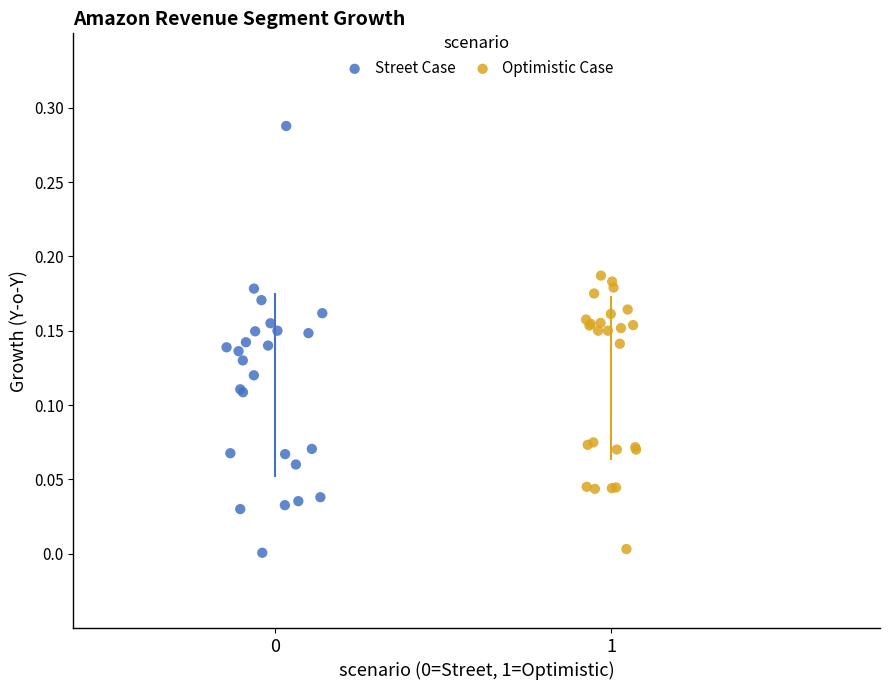

Which series contains the highest Y value?

Street Case